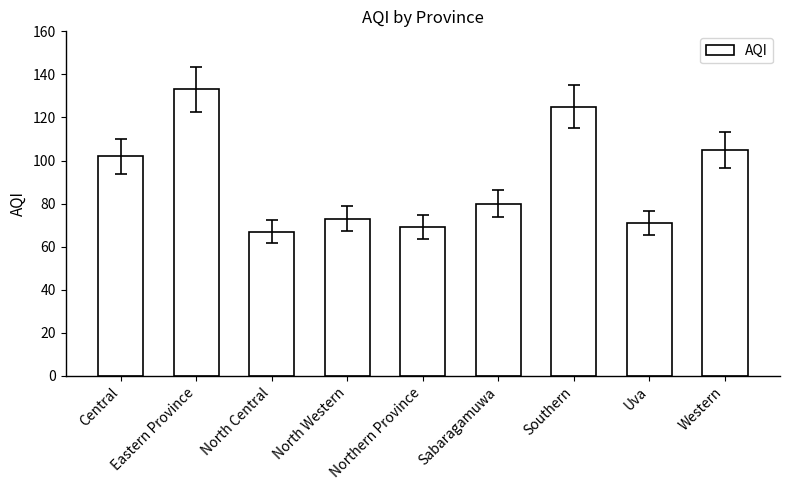

What is the maximum value shown in the chart?

133